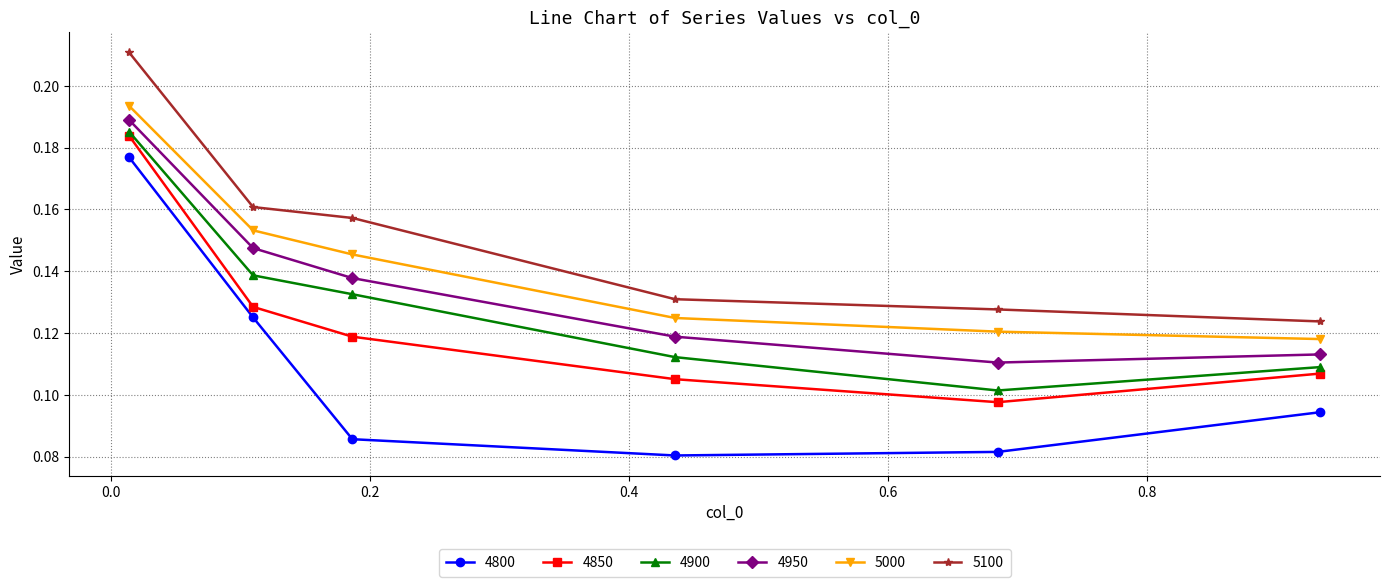

In 4800, how many points are lower than both neighbors (excluding endpoints)?

1